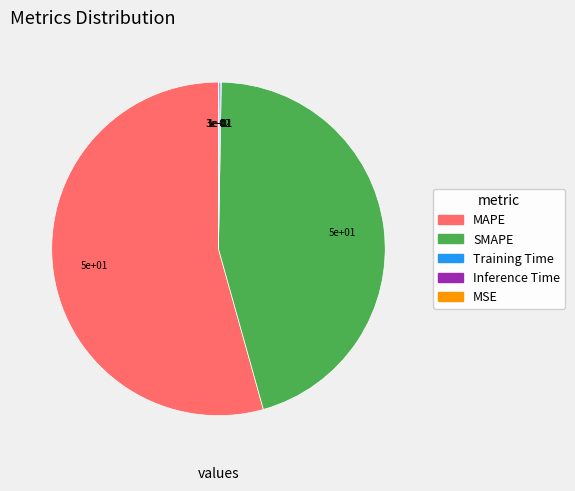

Which category accounts for the majority?

MAPE